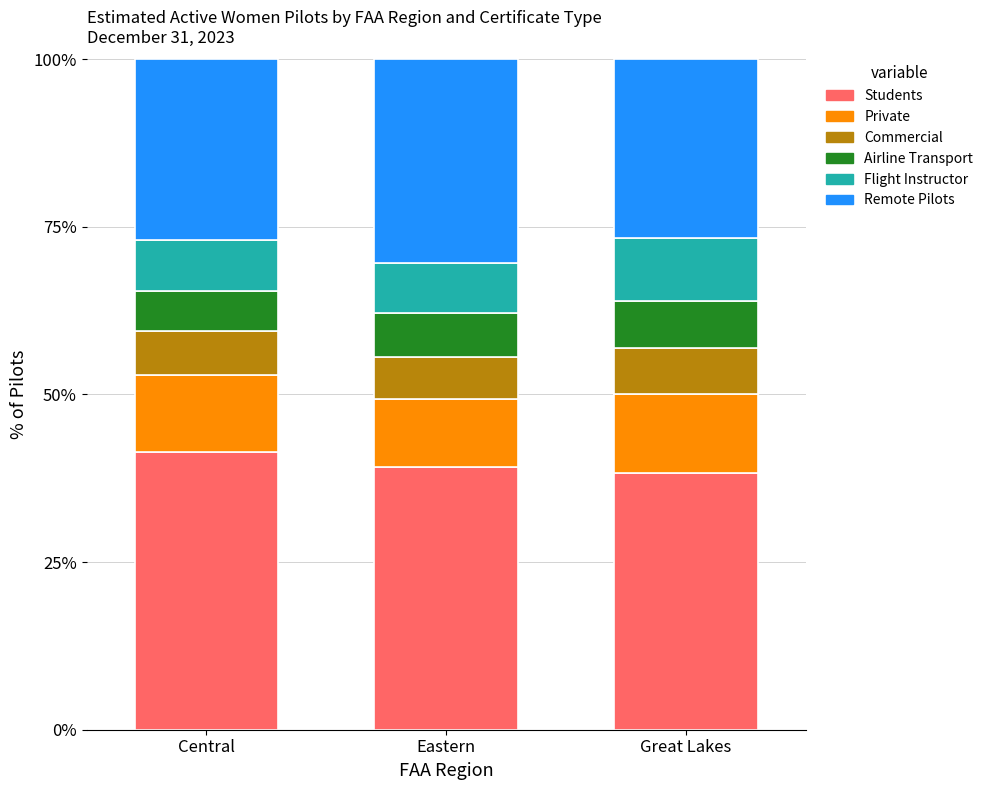

What is the total value across all series at Central?

100.0